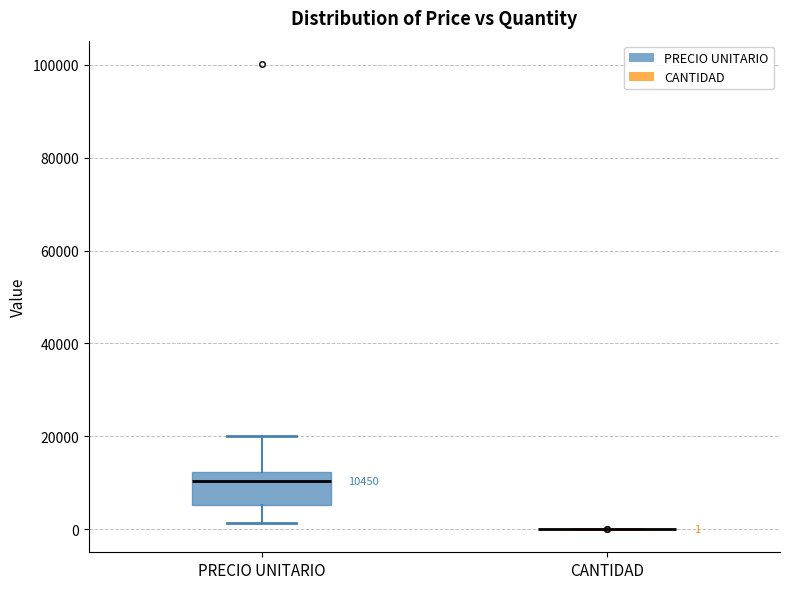

Comparing the boxes themselves (not the whiskers), which one is the tallest?

PRECIO UNITARIO